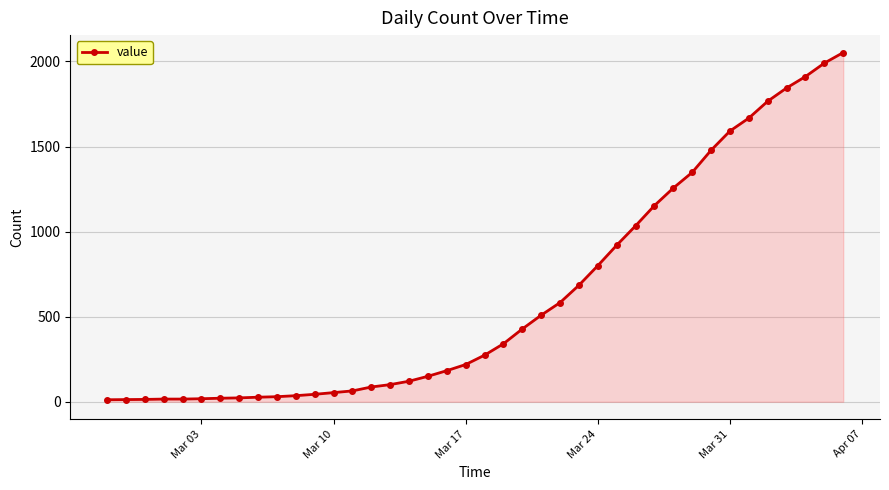

What is the minimum value shown in the chart?

12